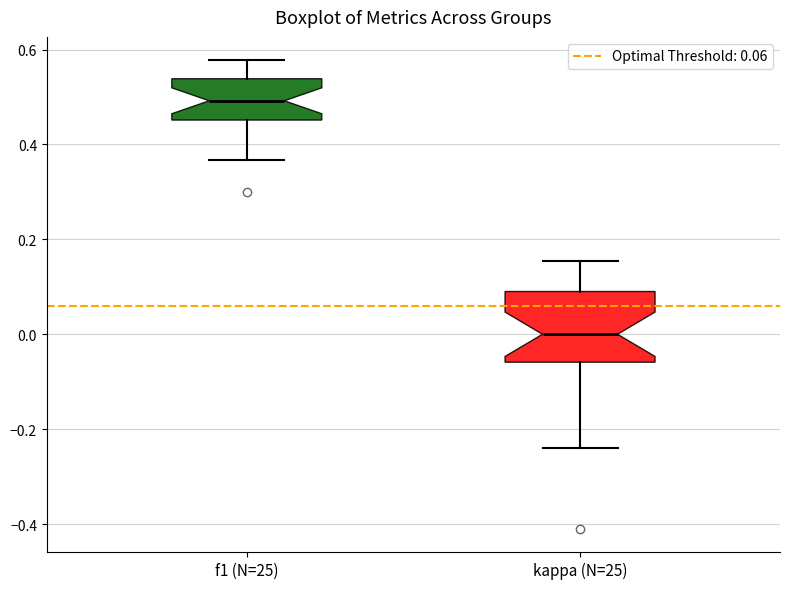

Where does the upper whisker of the box for f1 (N=25) end on the y-axis? The values are not printed on the chart, so give them approximately, as read against the axis.

0.58